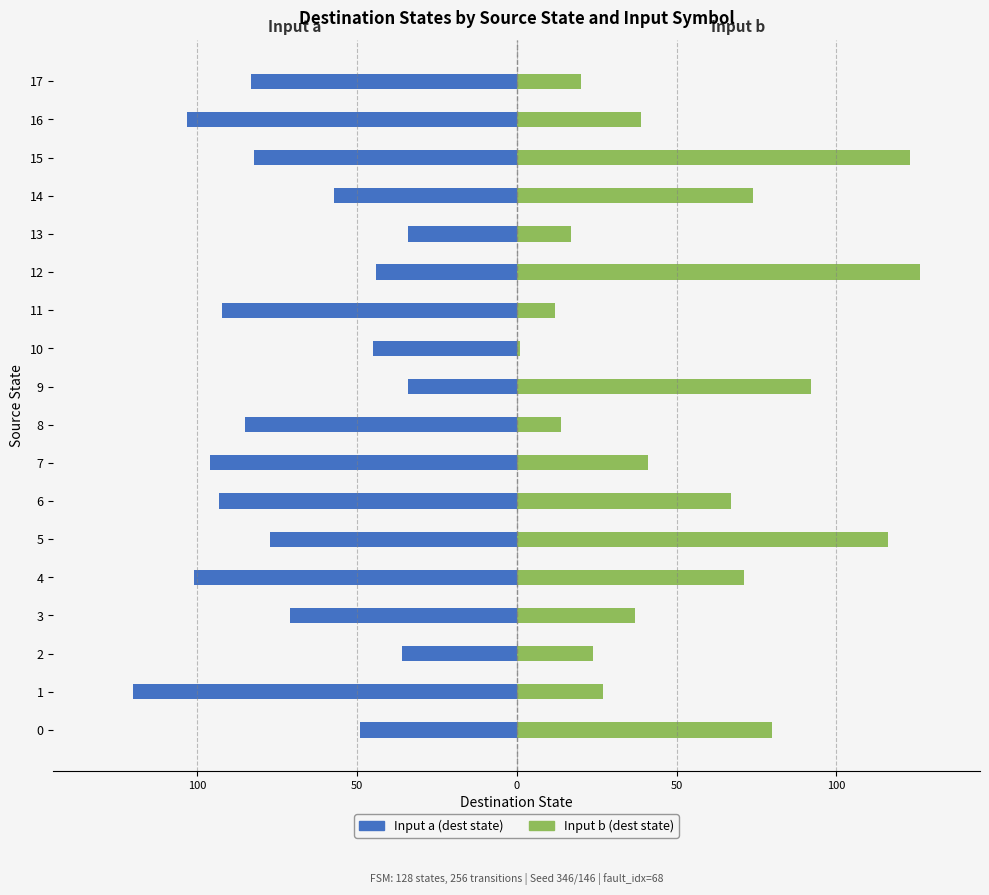

At how many categories does at least one series exceed -96?

18